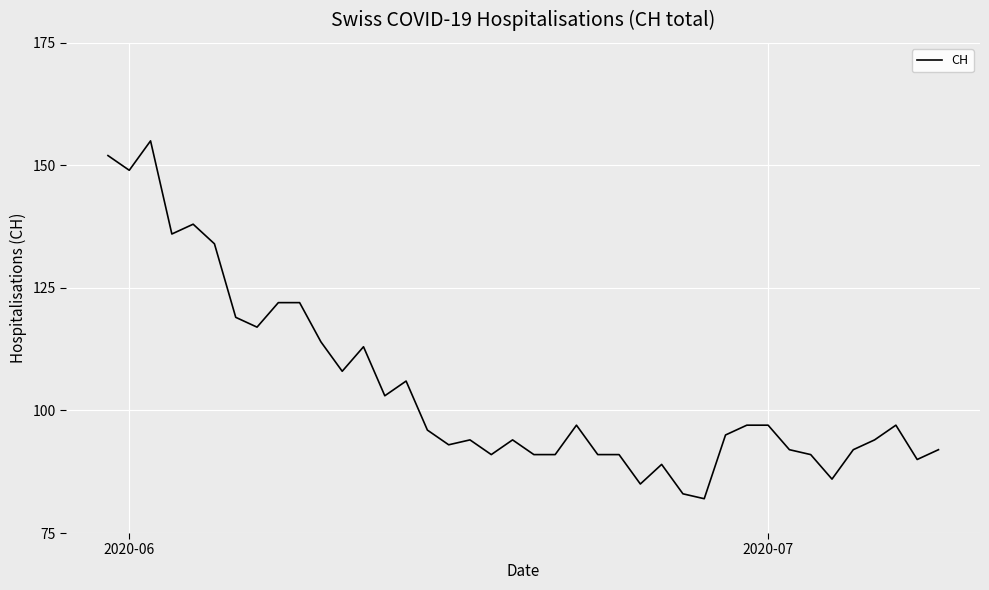

What is the minimum value shown in the chart?

82